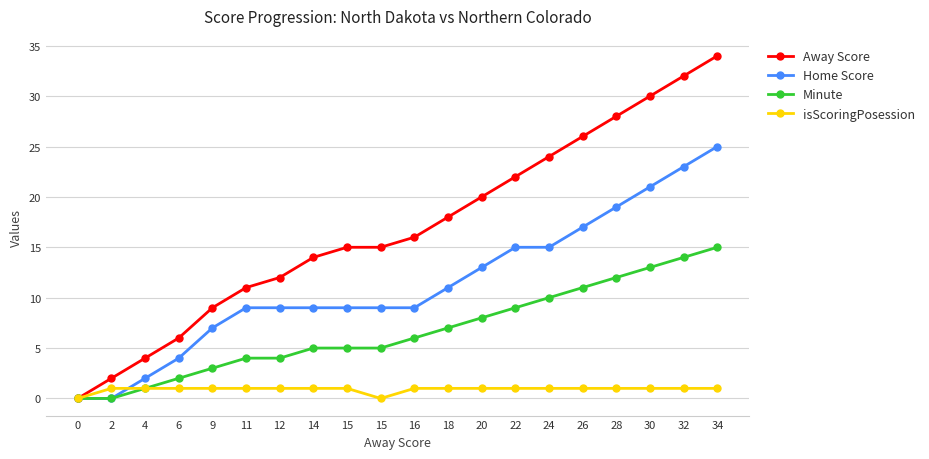

What are all the series names shown in the legend?

Away Score, Home Score, Minute, isScoringPosession